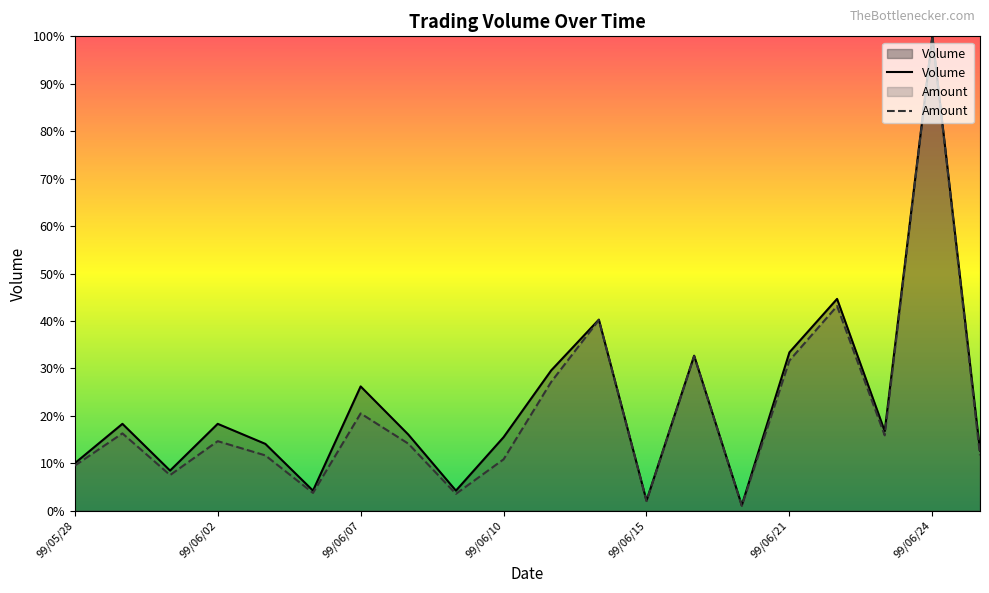

The value of Volume at 99/06/21 is 16.8. True or false?

False